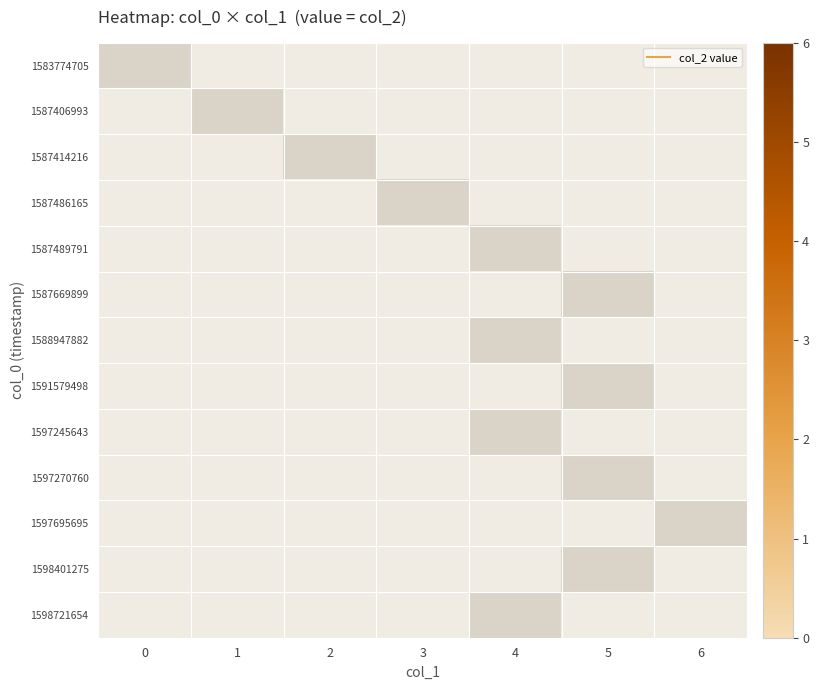

How many values in 1591579498 are above zero?

6